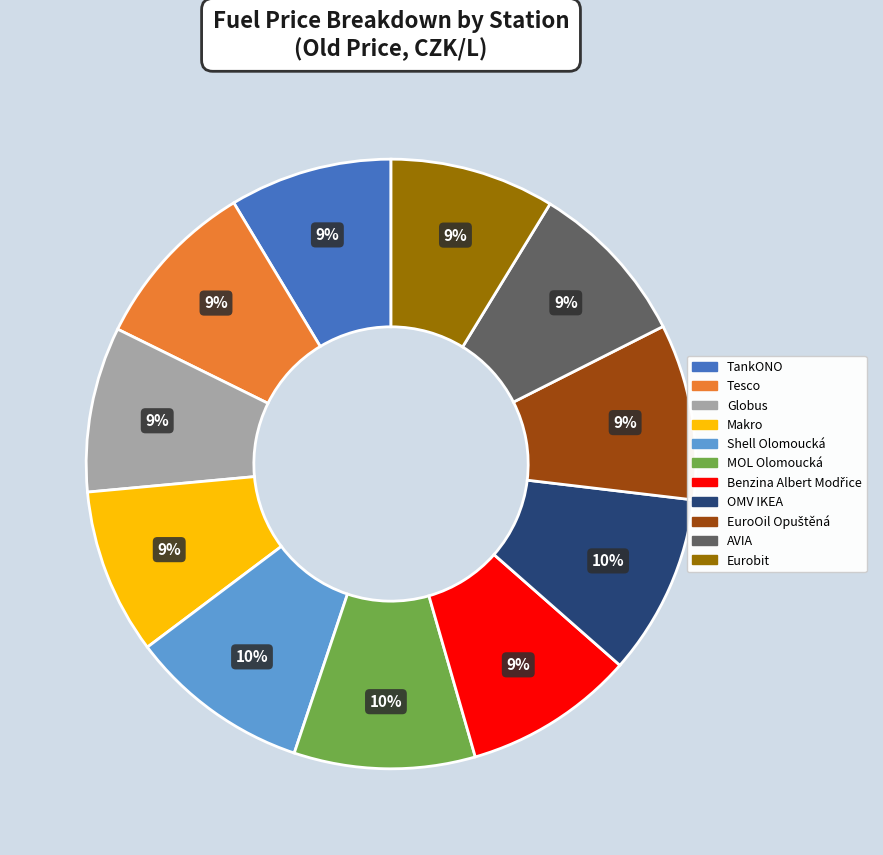

To the nearest percent, what portion does MOL Olomoucká represent?

10%